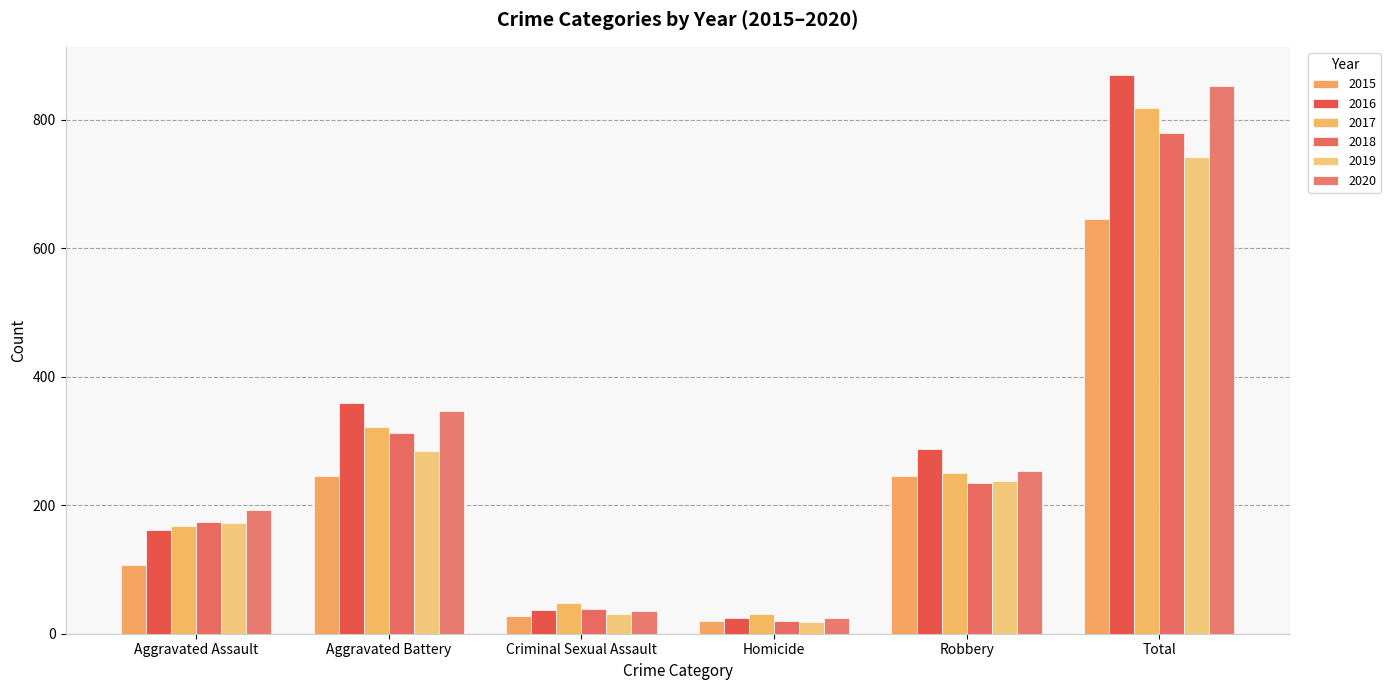

How many series are shown in this chart?

6